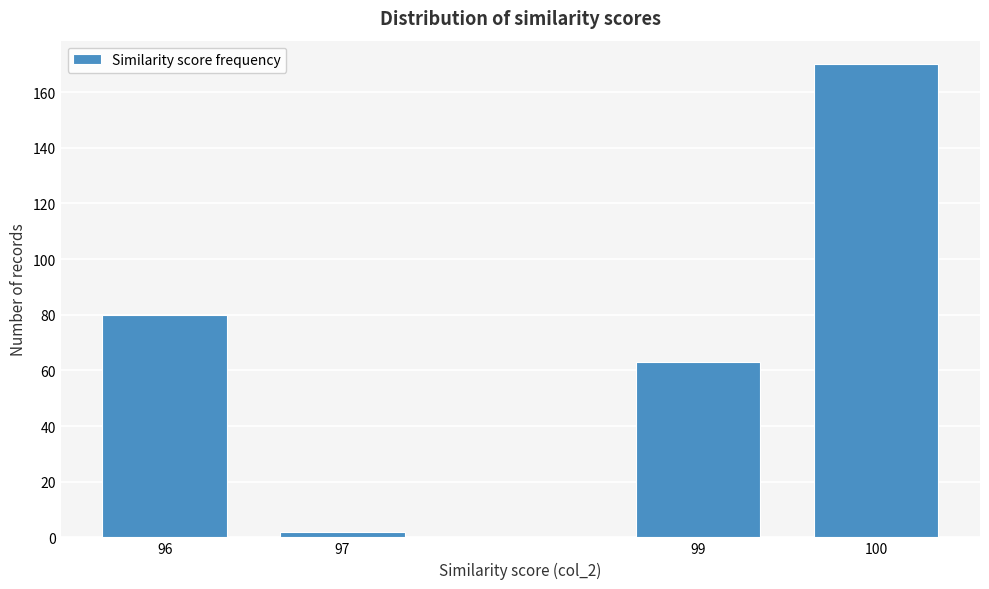

Reading left to right, extract all data points from this chart.

80	2	63	170